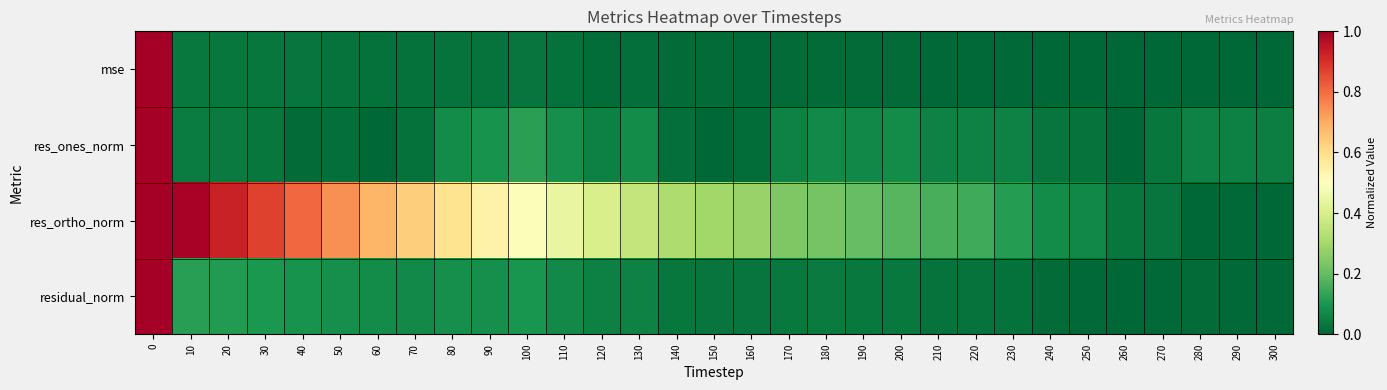

Reading right to left, extract all data points from this chart.

mse: 300=0.0	290=0.0	280=0.0	270=0.0	260=0.0	250=0.0	240=0.0	230=0.0	220=0.0	210=0.0	200=0.0	190=0.0	180=0.0	170=0.0	160=0.0	150=0.0	140=0.0	130=0.0	120=0.0	110=0.0	100=0.0	90=0.0	80=0.0	70=0.0	60=0.0	50=0.0	40=0.0	30=0.0	20=0.0	10=0.0	0=1.0
res_ones_norm: 300=0.0	290=0.1	280=0.1	270=0.0	260=0.0	250=0.0	240=0.0	230=0.1	220=0.1	210=0.1	200=0.1	190=0.1	180=0.1	170=0.1	160=0.0	150=0.0	140=0.0	130=0.1	120=0.1	110=0.1	100=0.1	90=0.1	80=0.1	70=0.0	60=0.0	50=0.0	40=0.0	30=0.0	20=0.0	10=0.0	0=1.0
res_ortho_norm: 300=0.0	290=0.0	280=0.0	270=0.0	260=0.0	250=0.1	240=0.1	230=0.1	220=0.1	210=0.2	200=0.2	190=0.2	180=0.2	170=0.2	160=0.3	150=0.3	140=0.3	130=0.4	120=0.4	110=0.4	100=0.5	90=0.5	80=0.6	70=0.6	60=0.7	50=0.7	40=0.8	30=0.9	20=0.9	10=1.0	0=1.0
residual_norm: 300=0.0	290=0.0	280=0.0	270=0.0	260=0.0	250=0.0	240=0.0	230=0.0	220=0.0	210=0.0	200=0.0	190=0.0	180=0.0	170=0.0	160=0.0	150=0.0	140=0.0	130=0.1	120=0.1	110=0.1	100=0.1	90=0.1	80=0.1	70=0.1	60=0.1	50=0.1	40=0.1	30=0.1	20=0.1	10=0.1	0=1.0